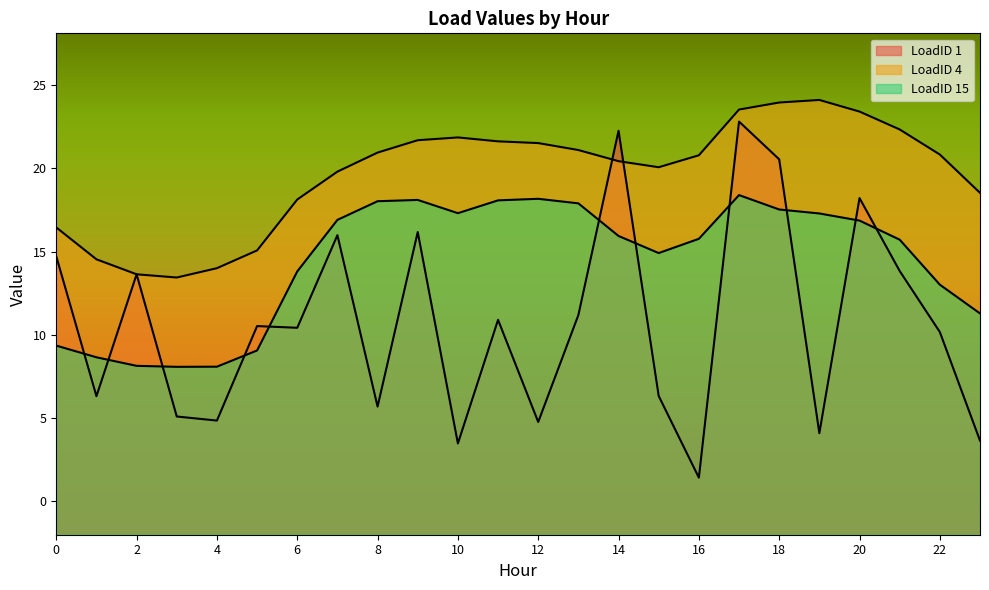

Does the chart have visible grid lines?

No